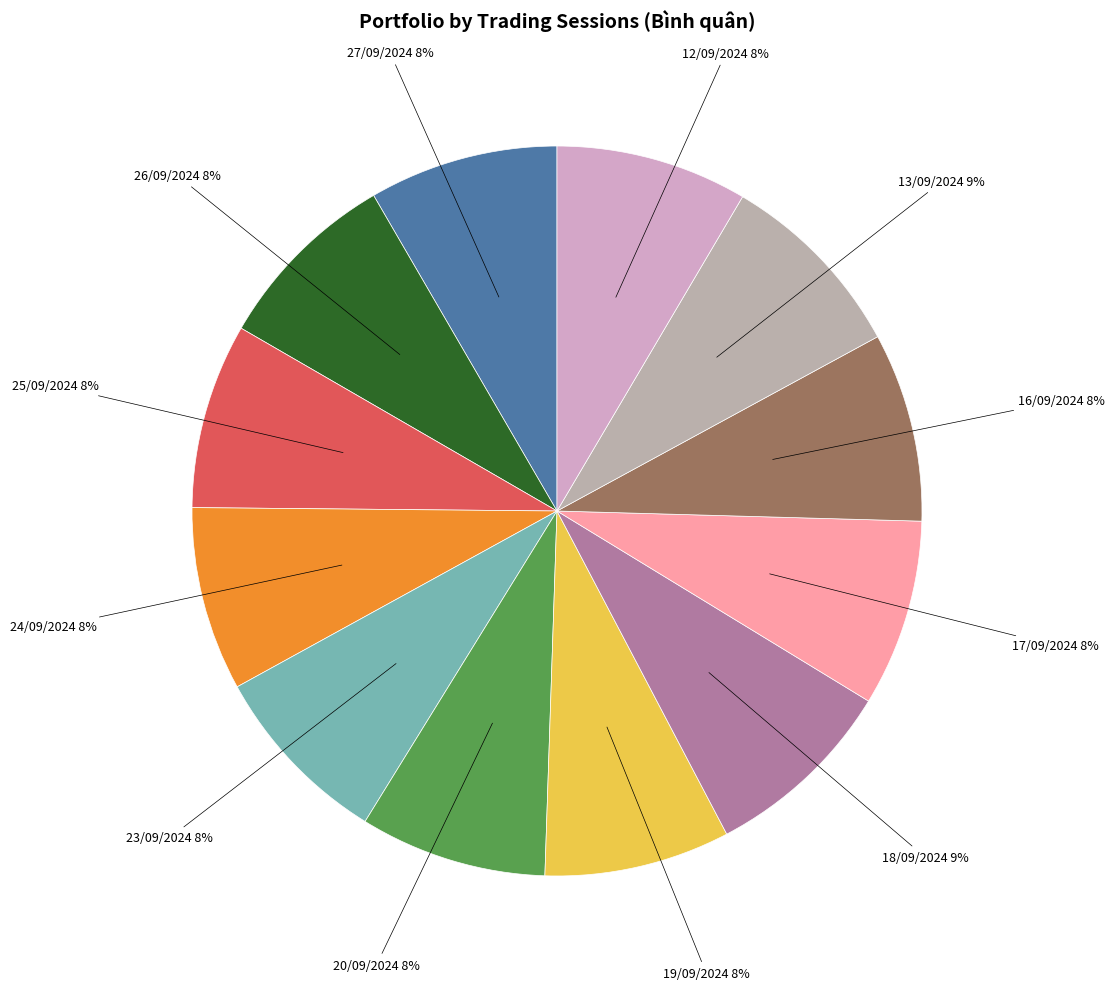

True or false: 17/09/2024 accounts for 1% of the total.

False